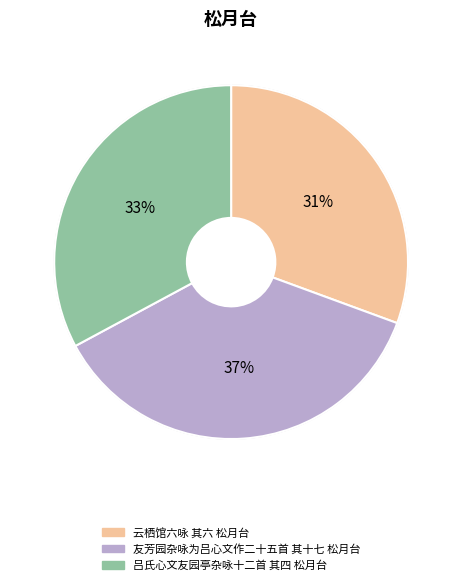

To the nearest percent, what is the combined percentage of 吕氏心文友园亭杂咏十二首 其四 松月台 and 云栖馆六咏 其六 松月台?

63%